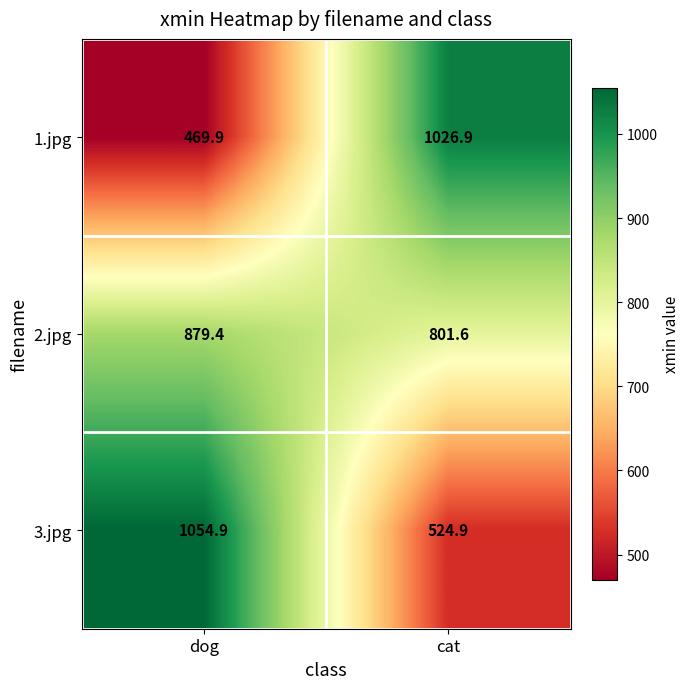

List the series in order of their overall mean, lowest first.

1.jpg, 3.jpg, 2.jpg